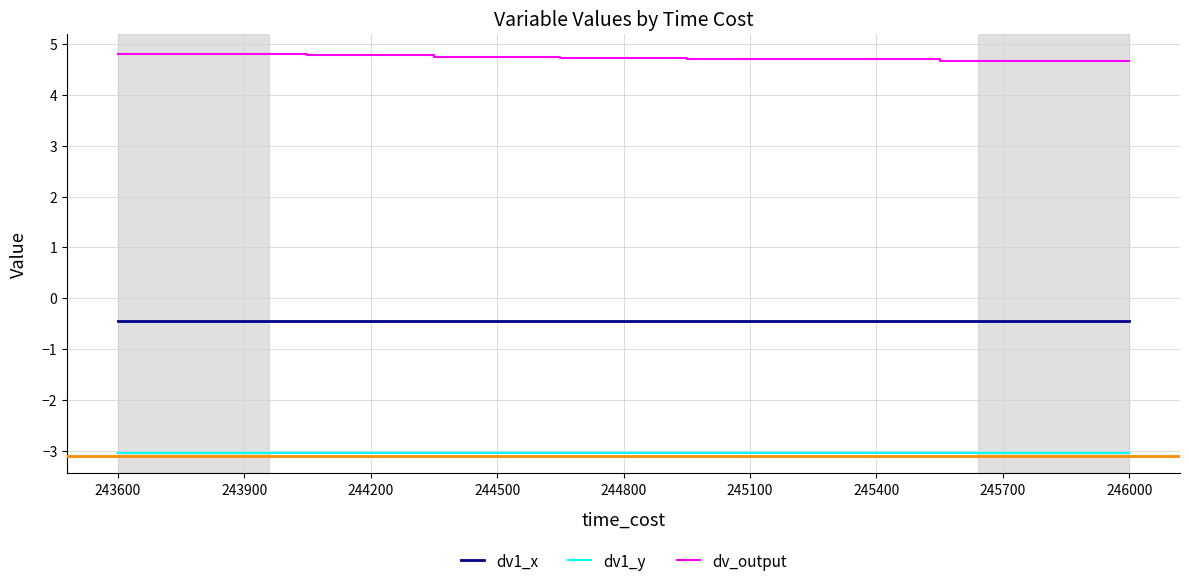

How many categories are shown in the chart?

9